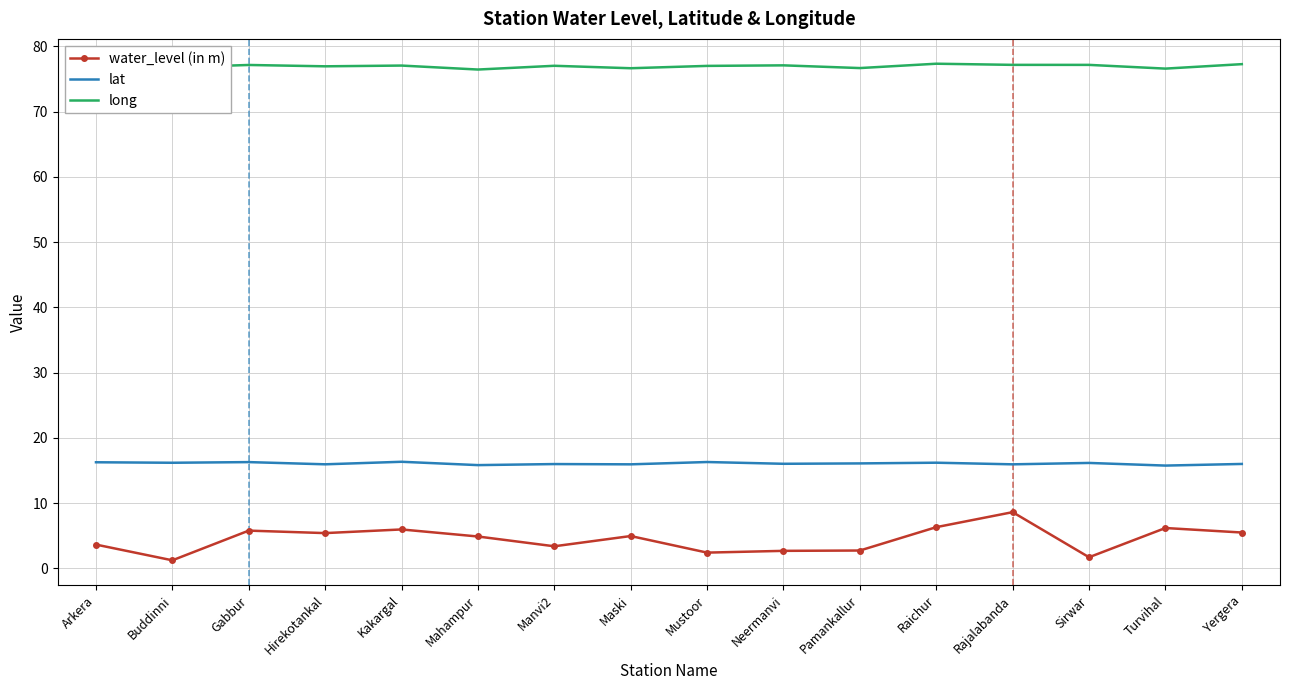

Which category has the highest value in the water_level (in m) series?

Rajalabanda